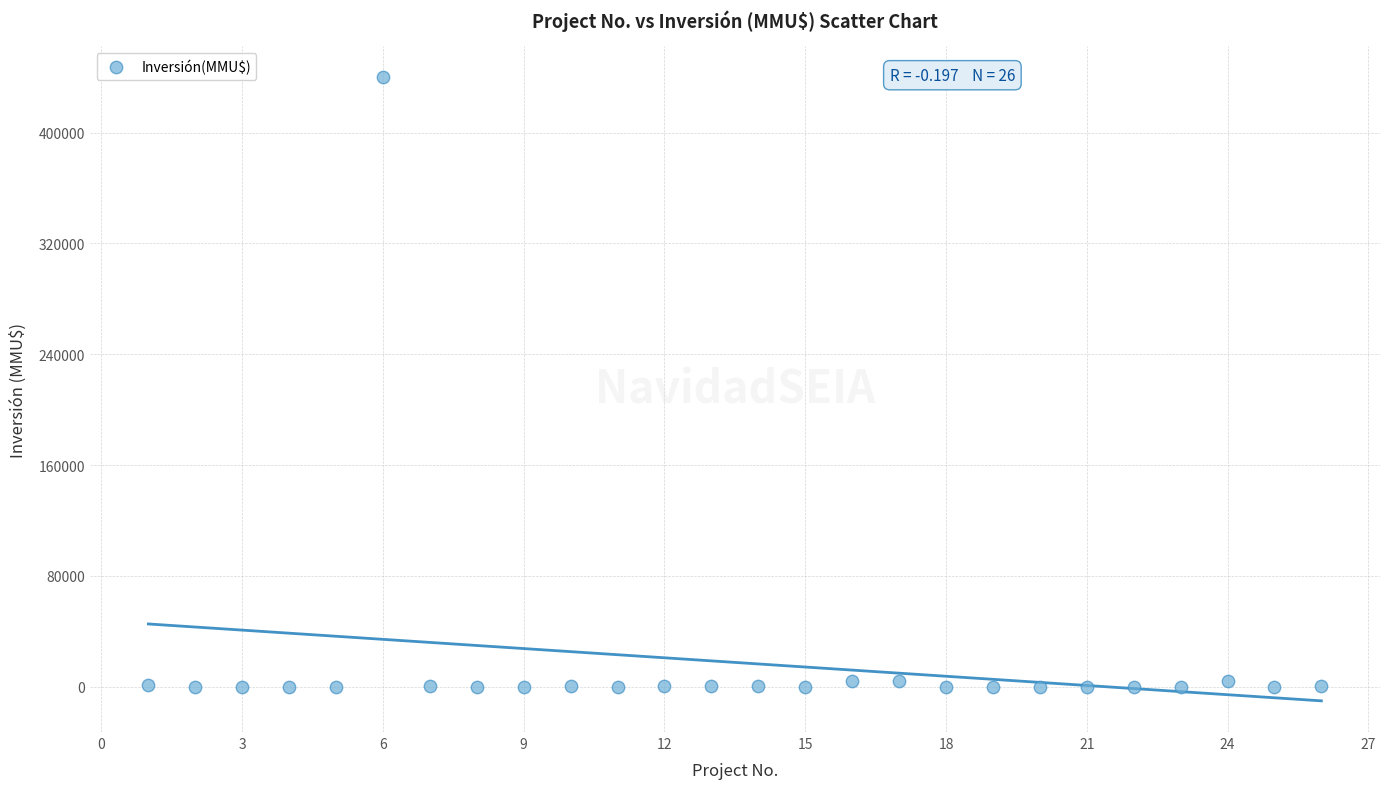

What is the range of X values (max minus min)?

25